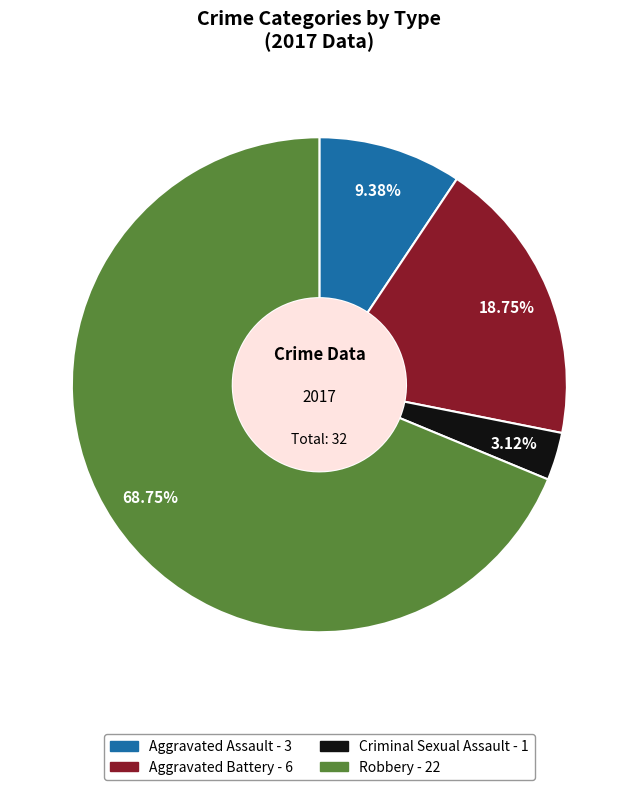

How many segments does this pie chart have?

4